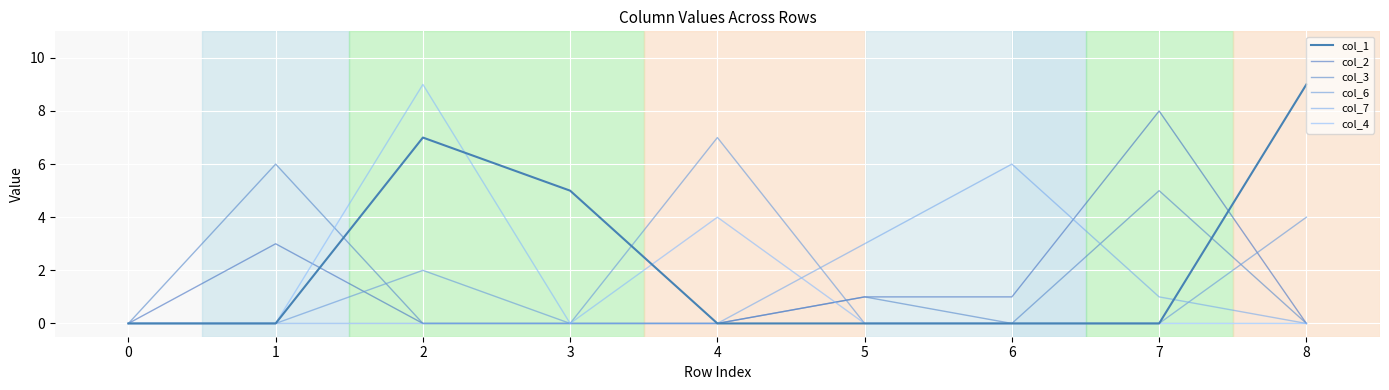

Is it true that col_4 equals 2 at 4?

False